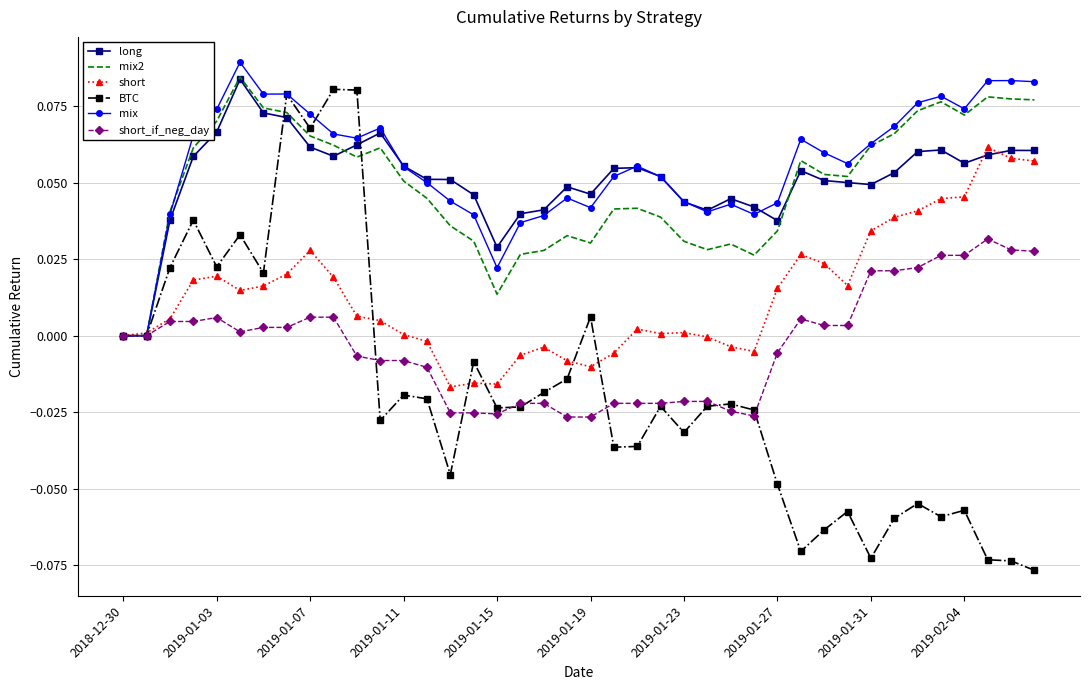

Which series has the widest spread of values?

BTC